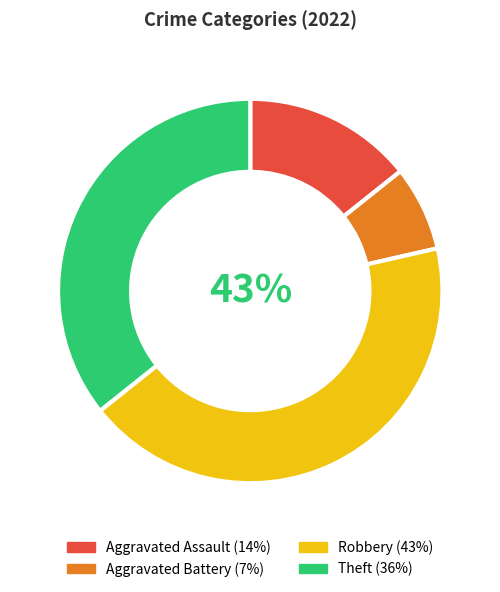

The Theft slice represents 36% of the pie. True or false?

True